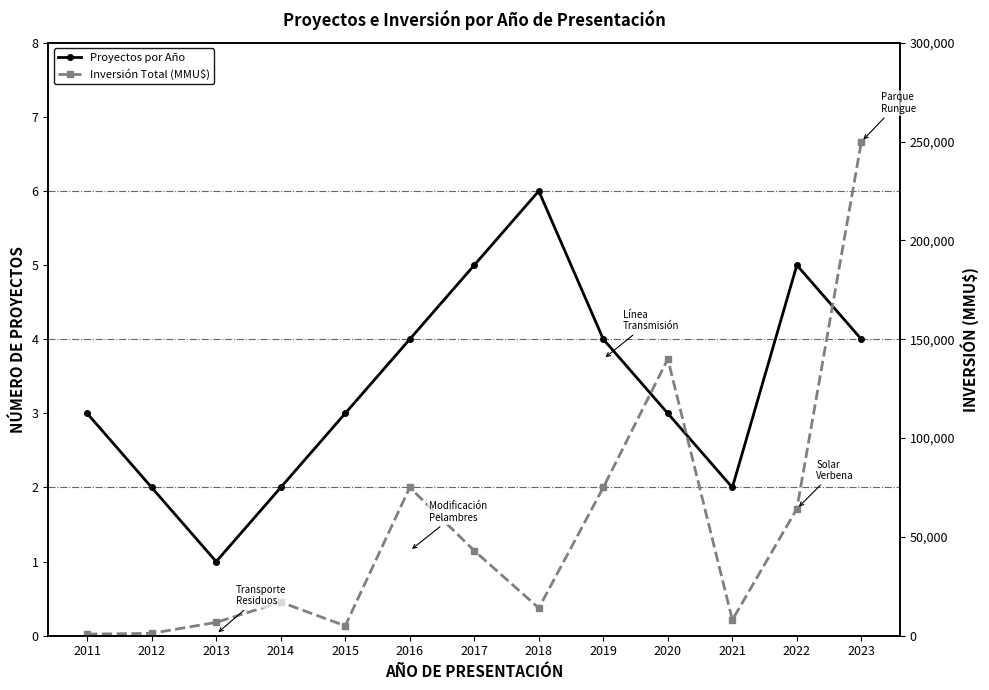

In Inversión Total (MMU$), how many points are higher than both neighbors (excluding endpoints)?

3